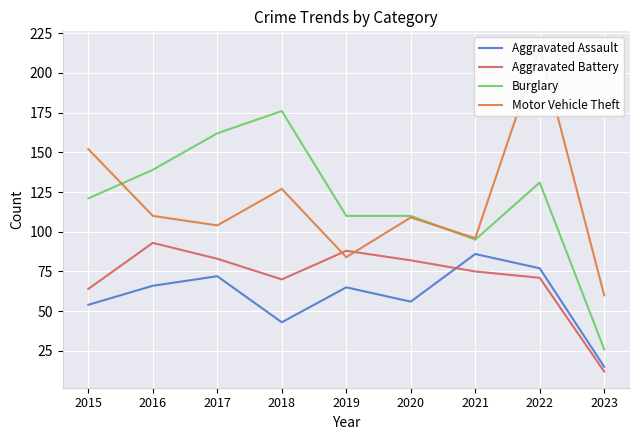

Rank the series at 2020 from lowest to highest value.

Aggravated Assault, Aggravated Battery, Motor Vehicle Theft, Burglary